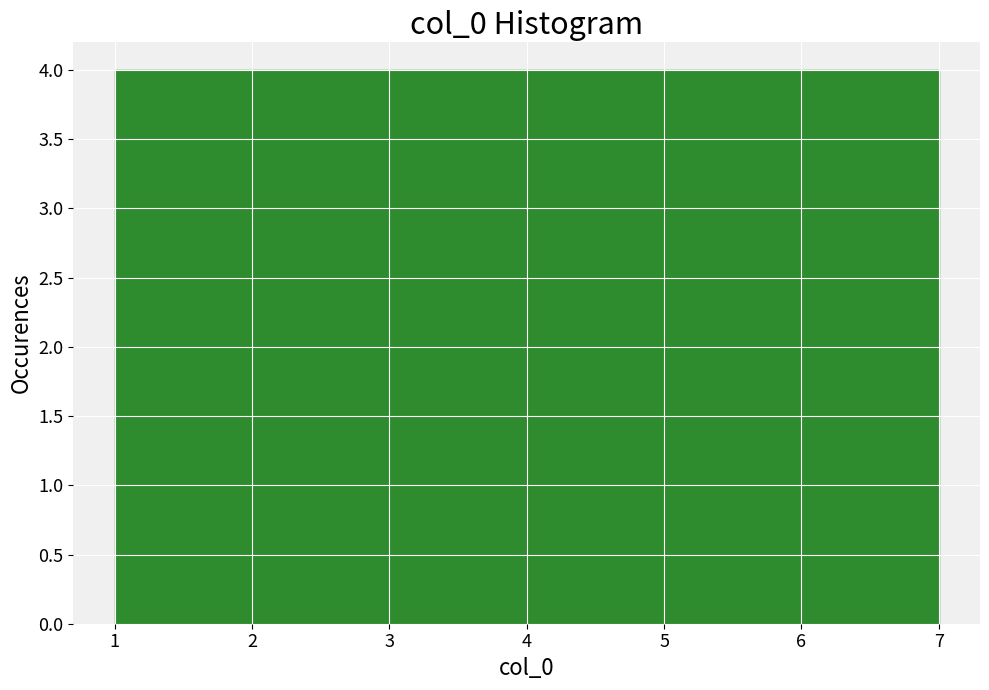

Reading left to right, list every bar in this chart as the range it spans on the x-axis followed by its height. Neither the bar edges nor the heights are printed on the chart, so give them approximately, as read against the axes.

1.0 to 1.9: 4
1.9 to 2.7: 4
2.7 to 3.6: 4
3.6 to 4.4: 4
4.4 to 5.3: 4
5.3 to 6.1: 4
6.1 to 7.0: 4